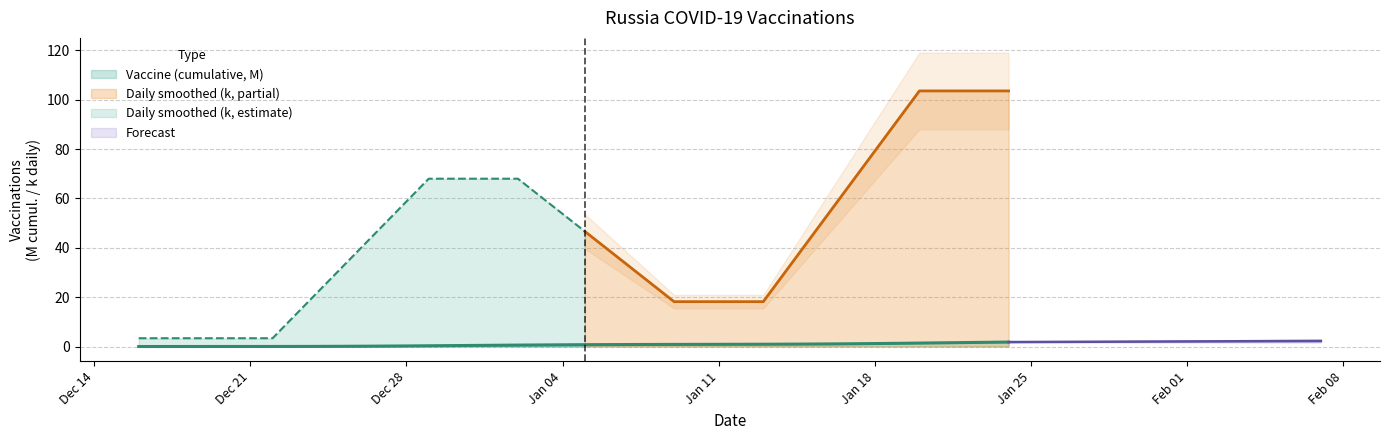

What is the difference between the maximum and minimum values?

1.8